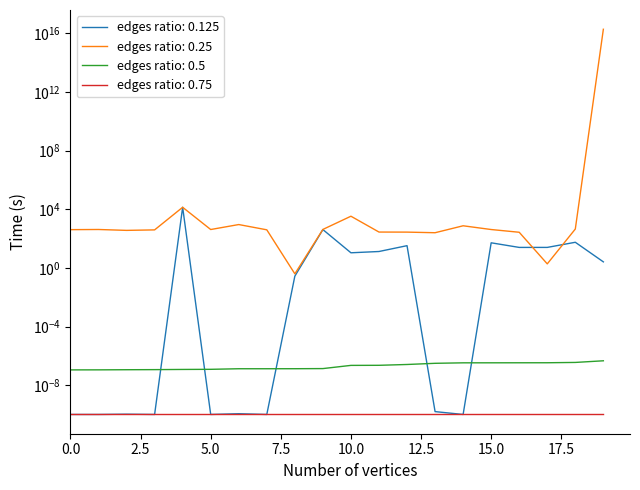

How many interior local valleys does the loc series have?

6